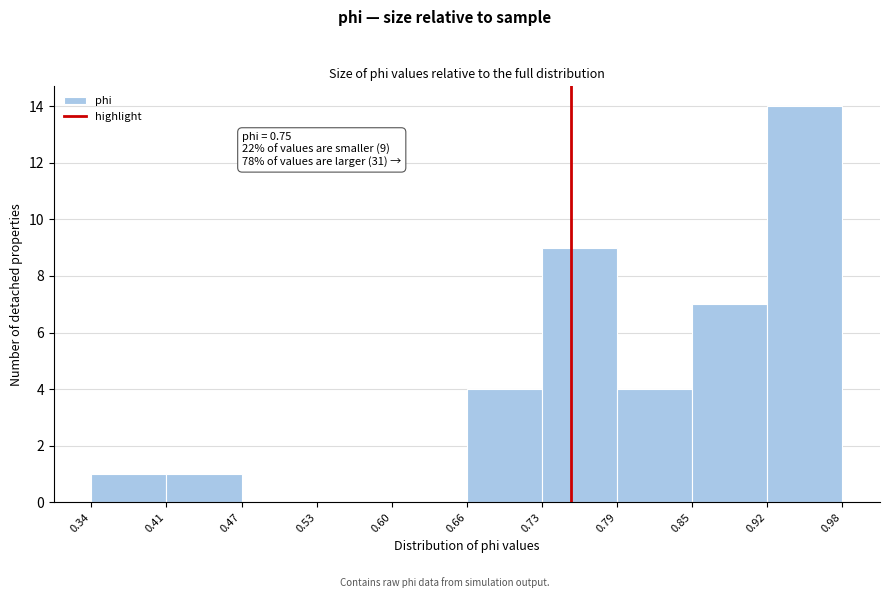

Over which range of the x-axis is the bar tallest?

0.92 to 0.98